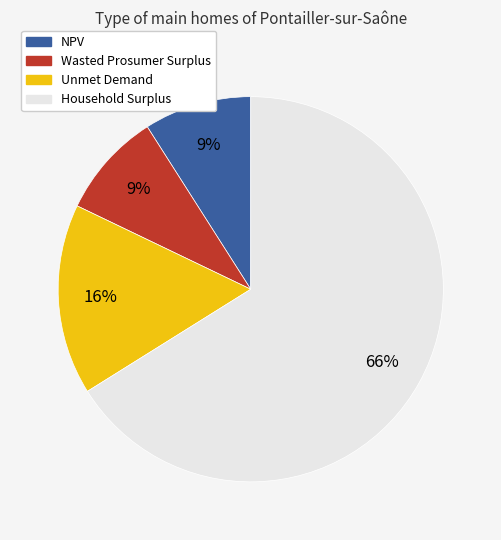

What is the ratio of the value at Household Surplus to the value at Unmet Demand?

4.1